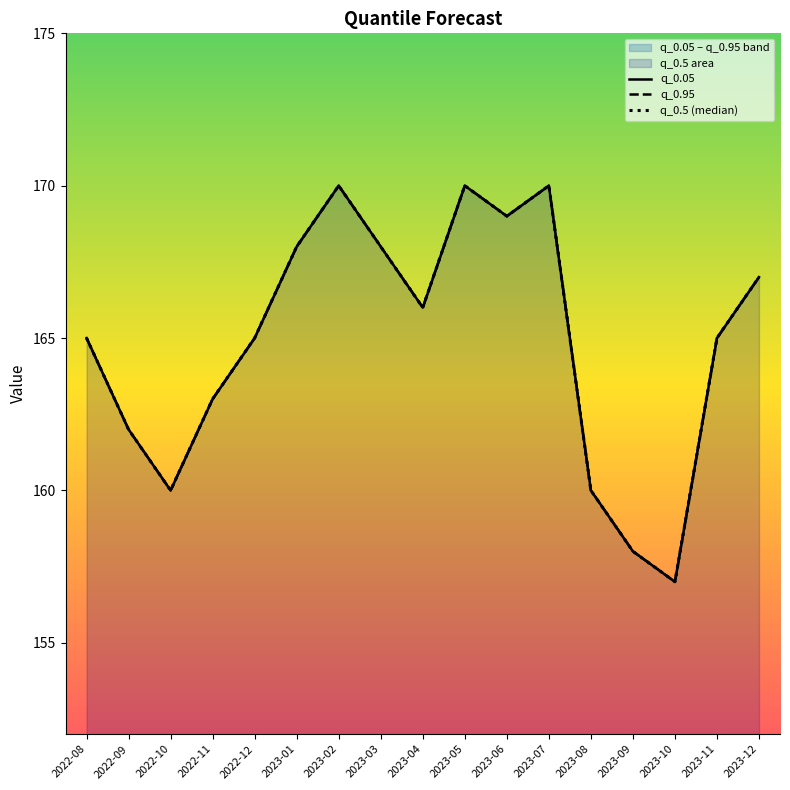

Where does the q_0.05 series first go above 165?

2023-01